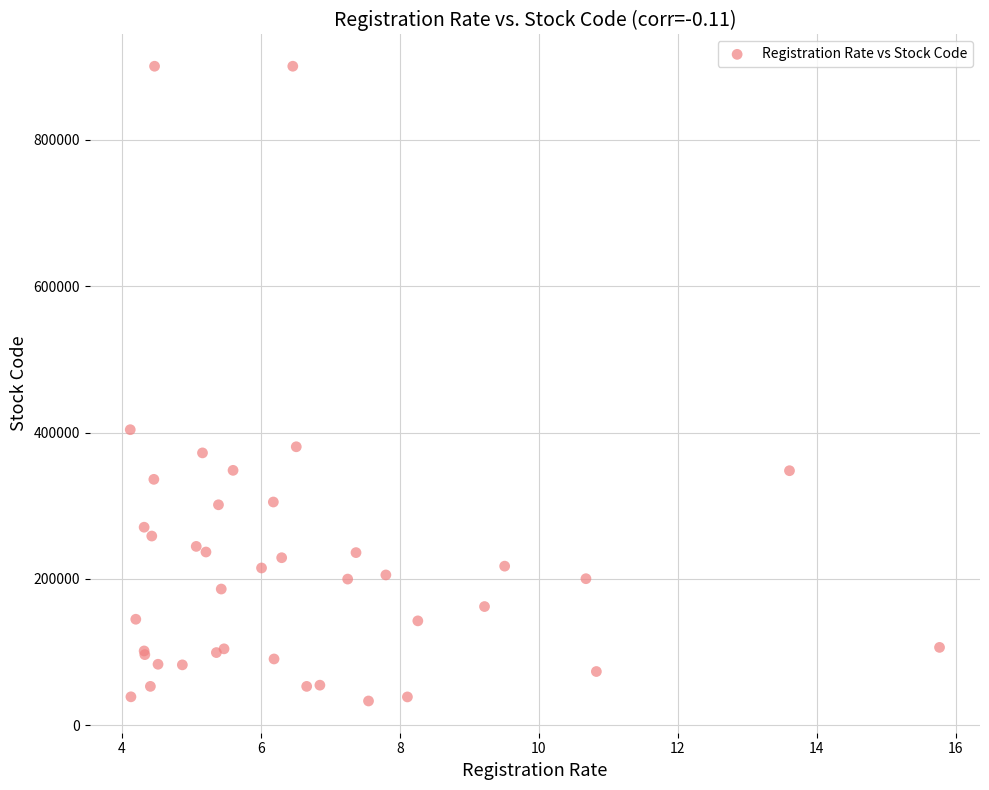

What Y value in the scatter plot is closest to 466815?

403870